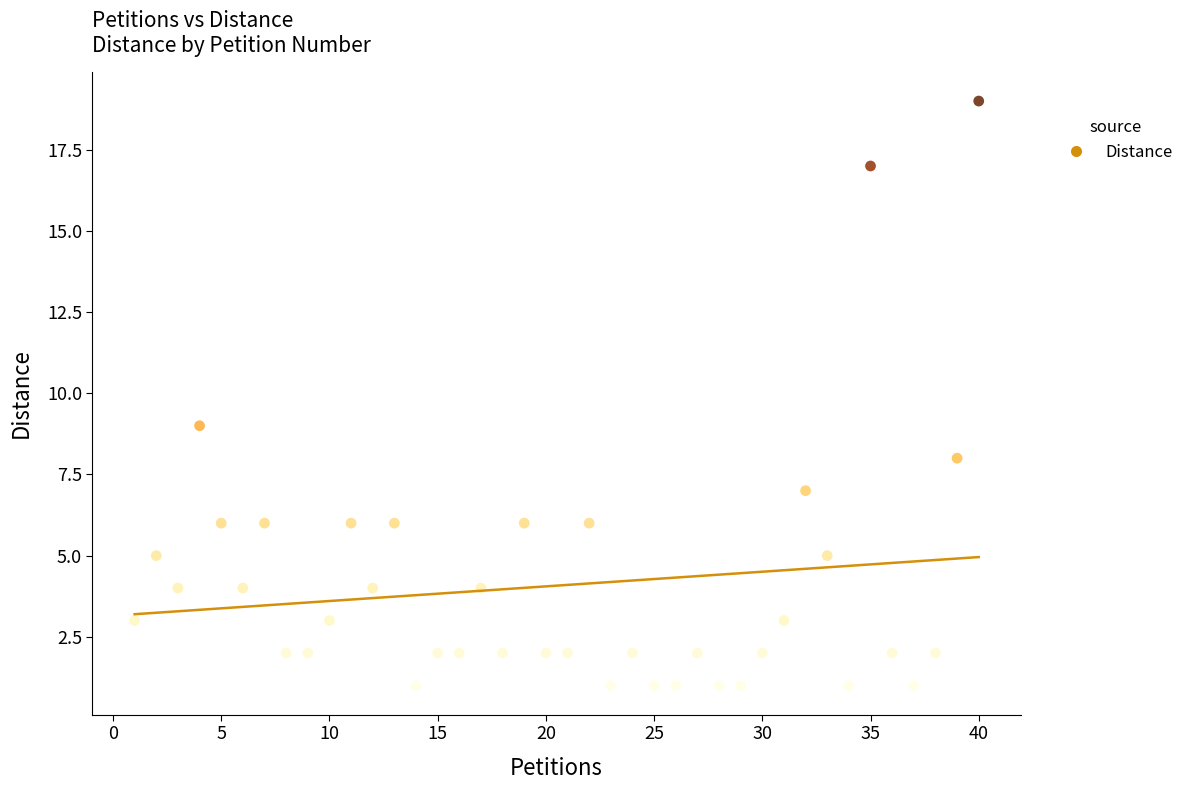

What is the range of X values (max minus min)?

39